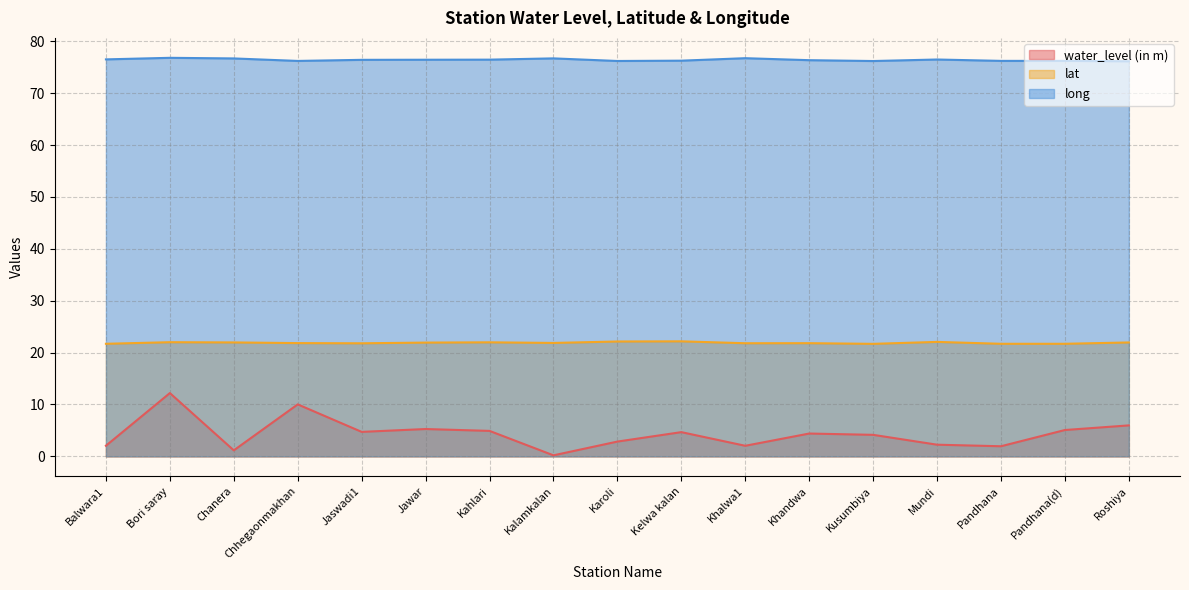

Which has a higher value, Kahlari or Balwara1?

Kahlari